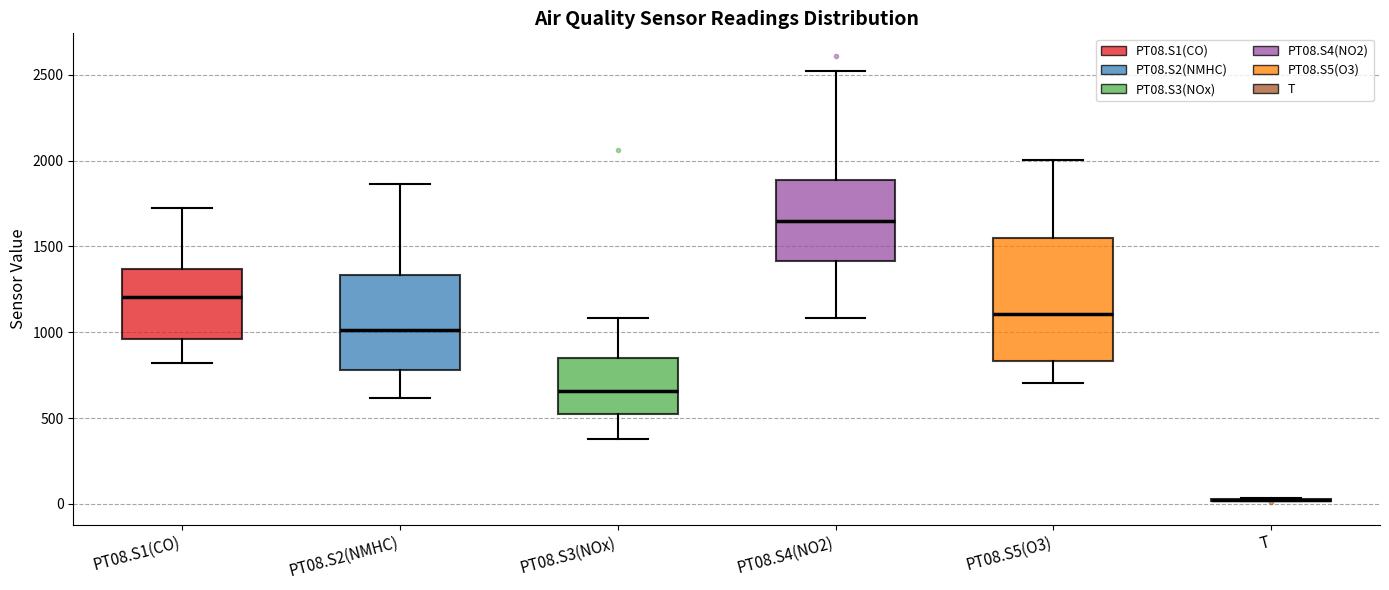

Where does the upper whisker of the box for PT08.S2(NMHC) end on the y-axis? The values are not printed on the chart, so give them approximately, as read against the axis.

1850